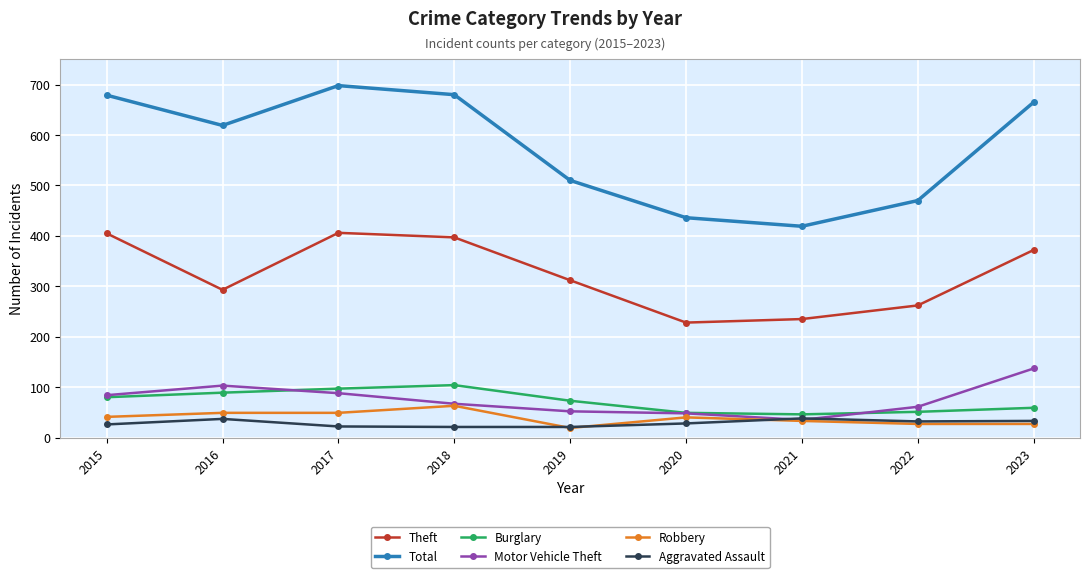

List the series in order of their peak value, lowest first.

Aggravated Assault, Robbery, Burglary, Motor Vehicle Theft, Theft, Total